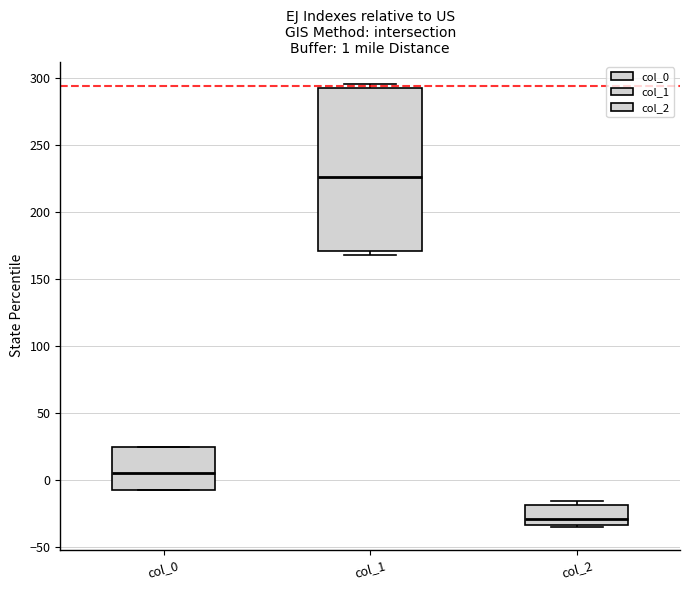

Comparing the boxes themselves (not the whiskers), which one is the tallest?

col_1